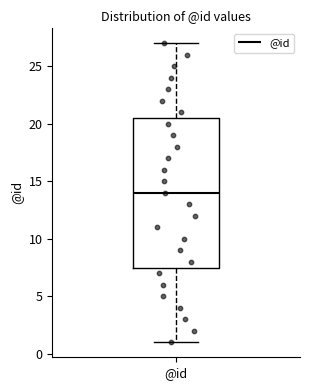

Transcribe this box plot: give where the median line is, the range the box spans, and where the two whiskers end, as read against the y-axis. The values are not printed on the chart, so give them approximately, as read against the axis.

median 14.0, box 7.5 to 20.5, whiskers 1.0 to 27.0